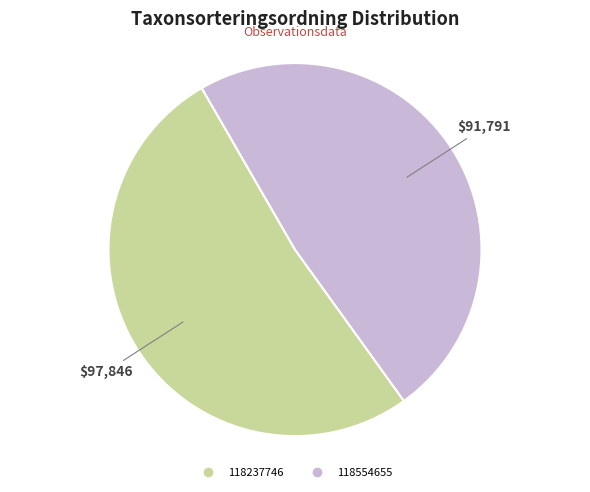

What is the smallest slice in the pie chart?

118554655